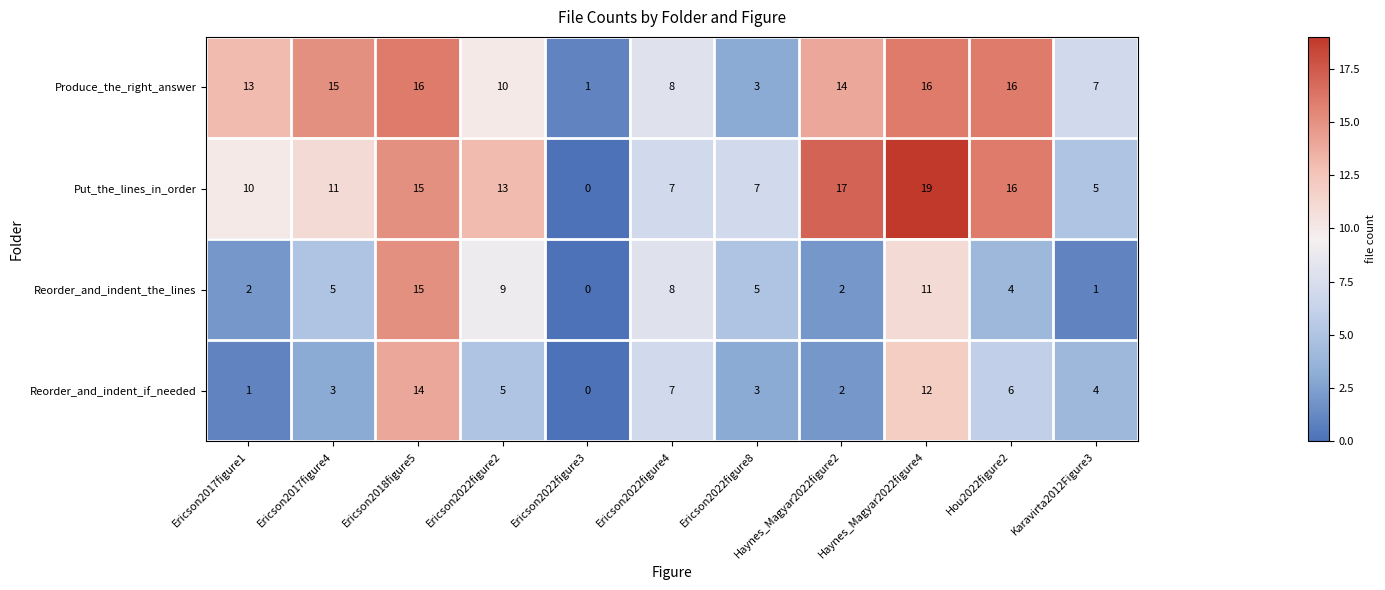

Is it true that Reorder_and_indent_the_lines equals 5 at Ericson2017figure4?

True